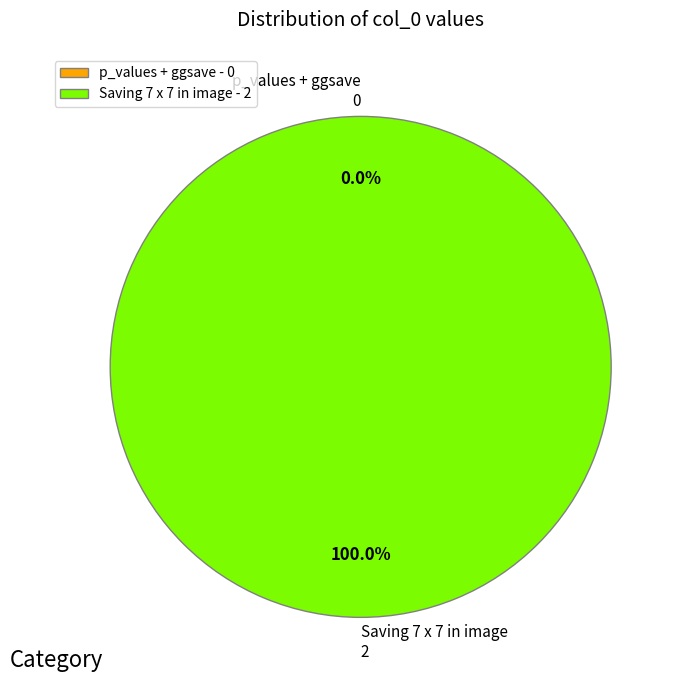

Which category has the smallest portion of the pie?

p_values + ggsave